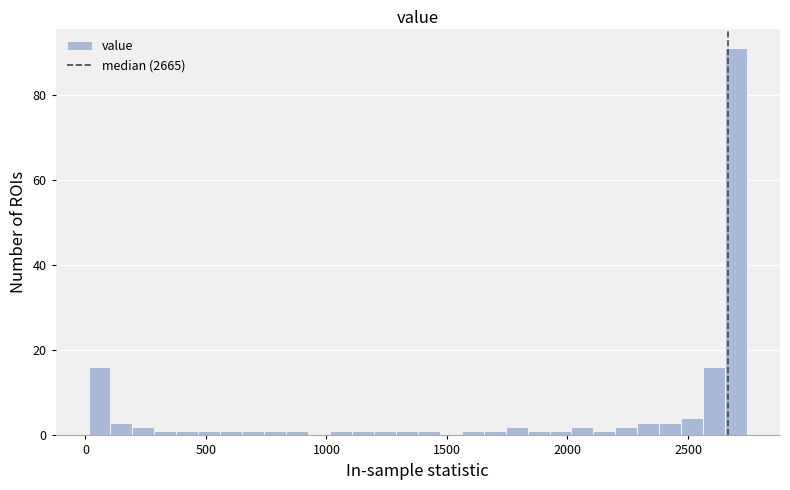

Read against the x-axis, roughly where is the centre of the tallest bar?

2700